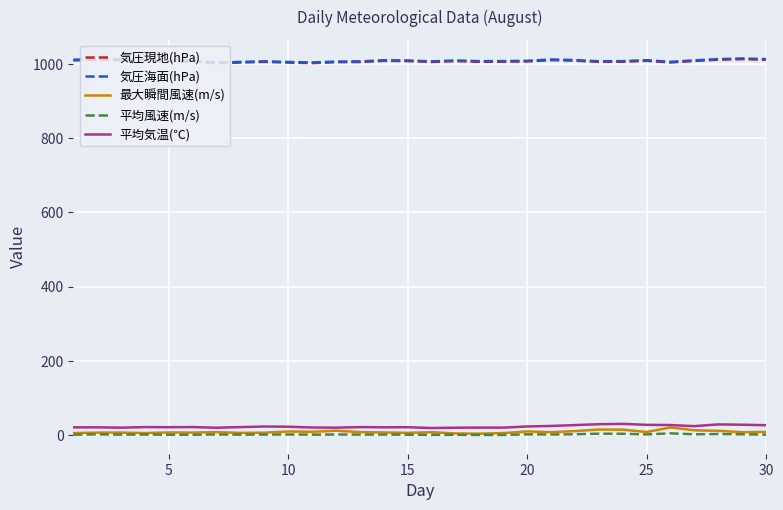

What is the sum of all 気圧海面(hPa) values?

30254.1